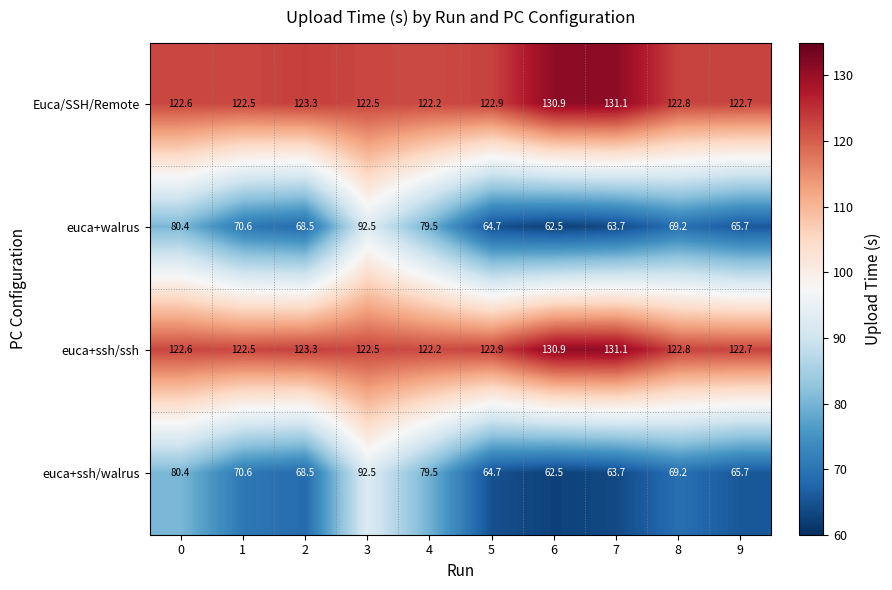

How many data points does each series have?

10